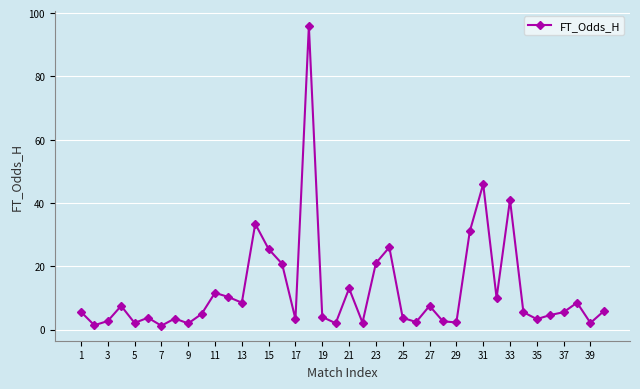

What is the value of the 39th point from the left?

2.1